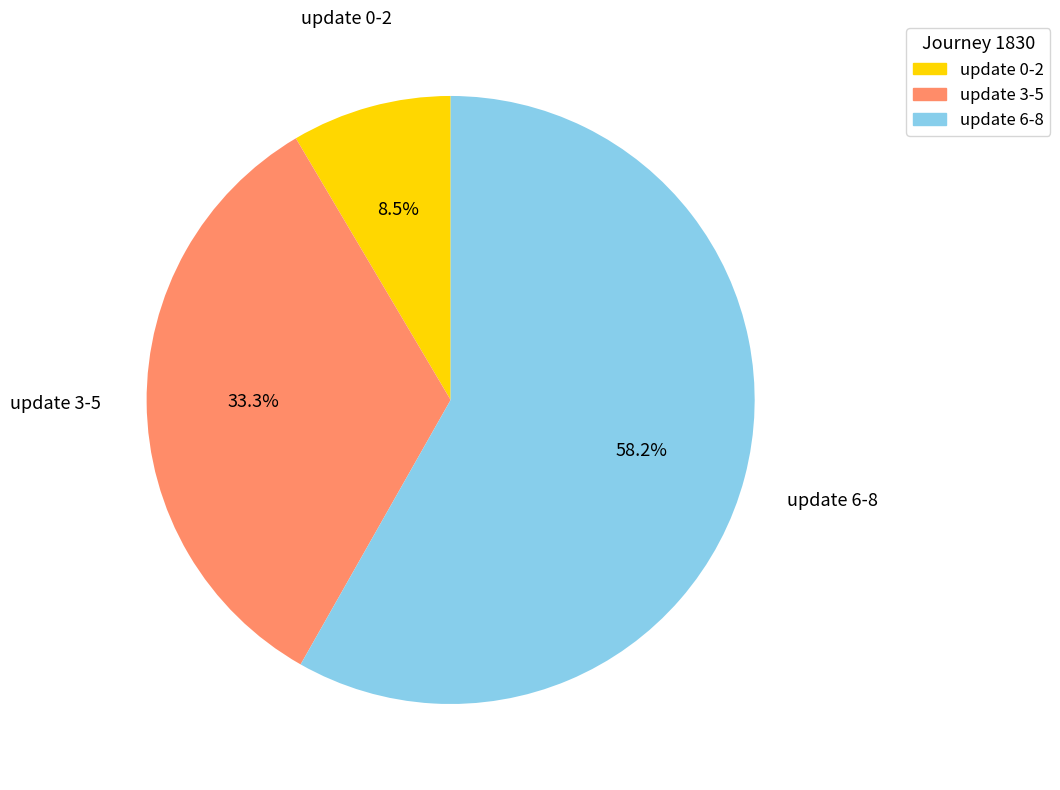

How many segments does this pie chart have?

3